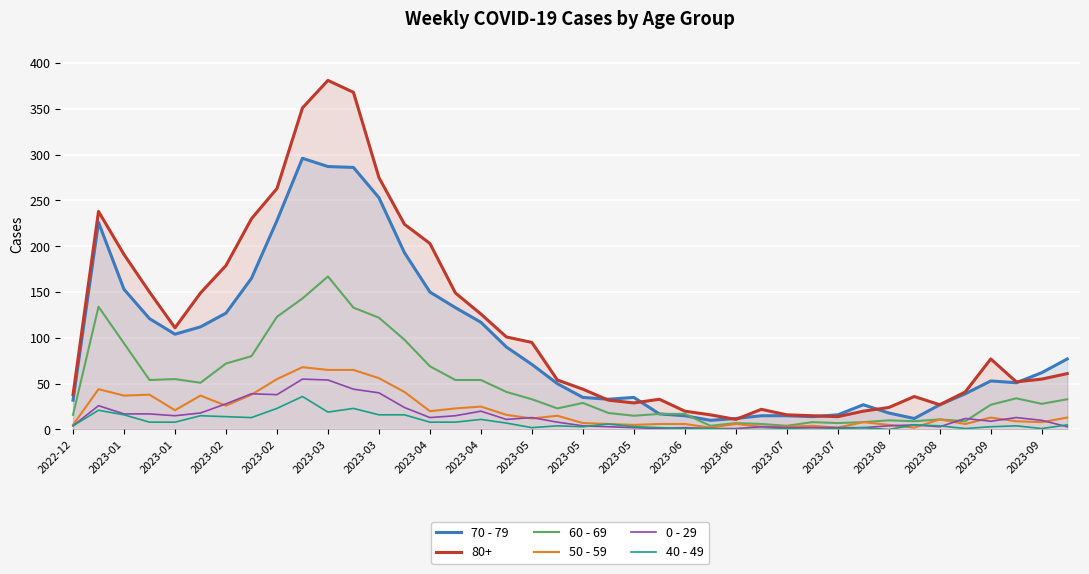

What is the average value of the 50 - 59 series?

21